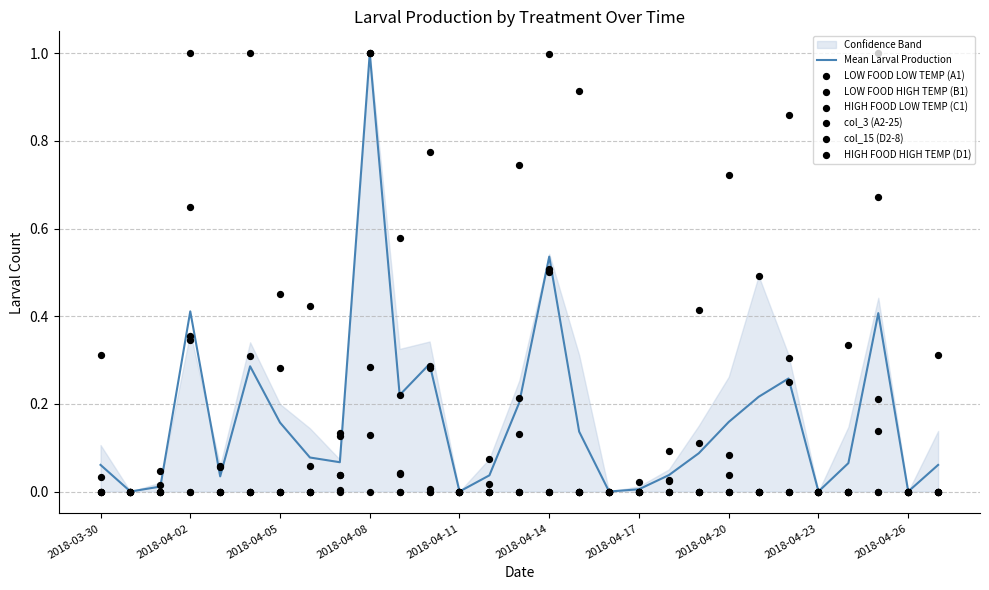

Is the value of HIGH FOOD HIGH TEMP (D1) at 2018-04-11 greater than the value of col_3 (A2-25) at 2018-04-03?

No